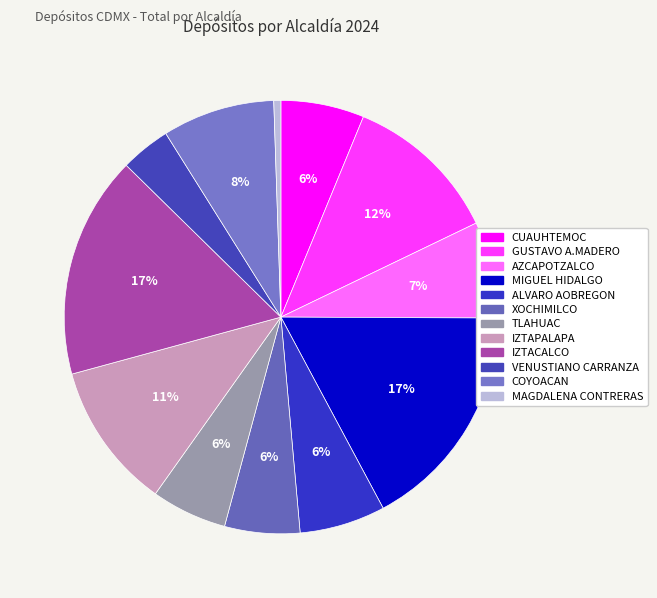

How many segments does this pie chart have?

12